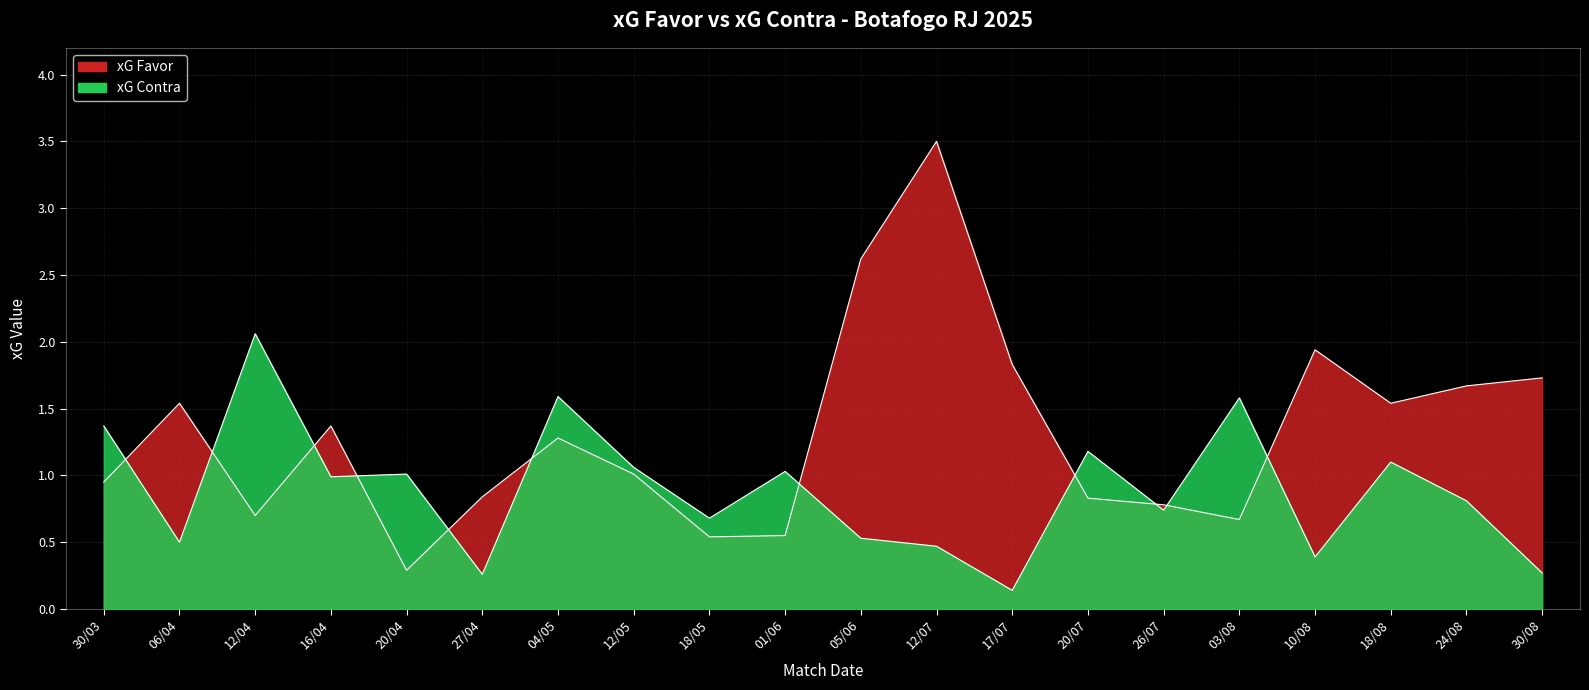

Rank the series by their average value, from highest to lowest.

xG Favor, xG Contra